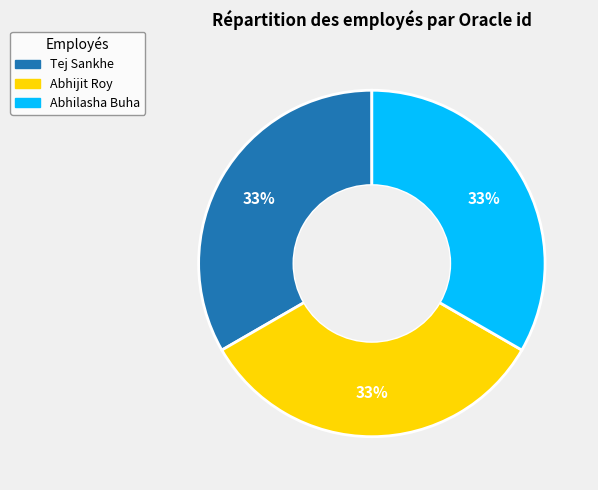

True or false: Abhijit Roy accounts for 40% of the total.

False